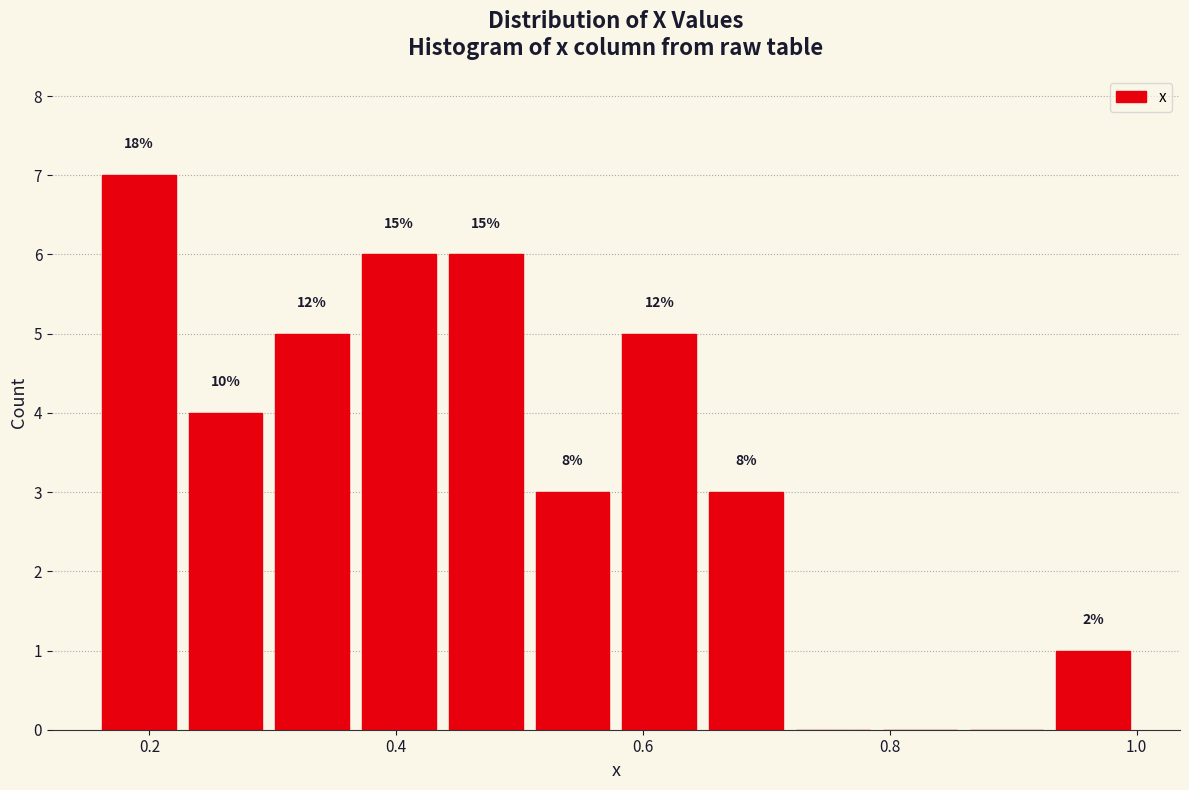

Around what value on the x-axis is the tallest bar? Give the approximate position of its centre, as read against the axis.

0.20